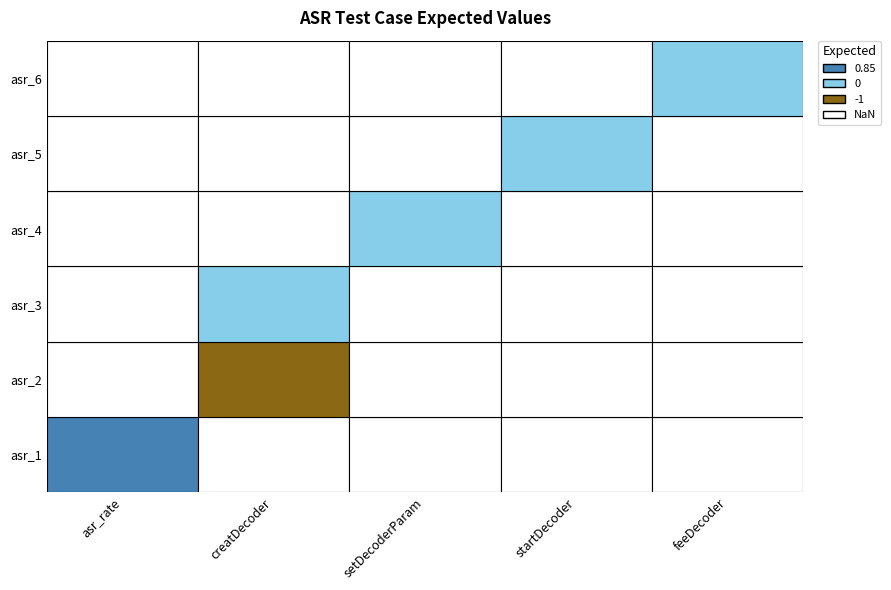

Reading left to right, what are all the values shown in this chart?

0.8	-1.0	0.0	0.0	0.0	0.0